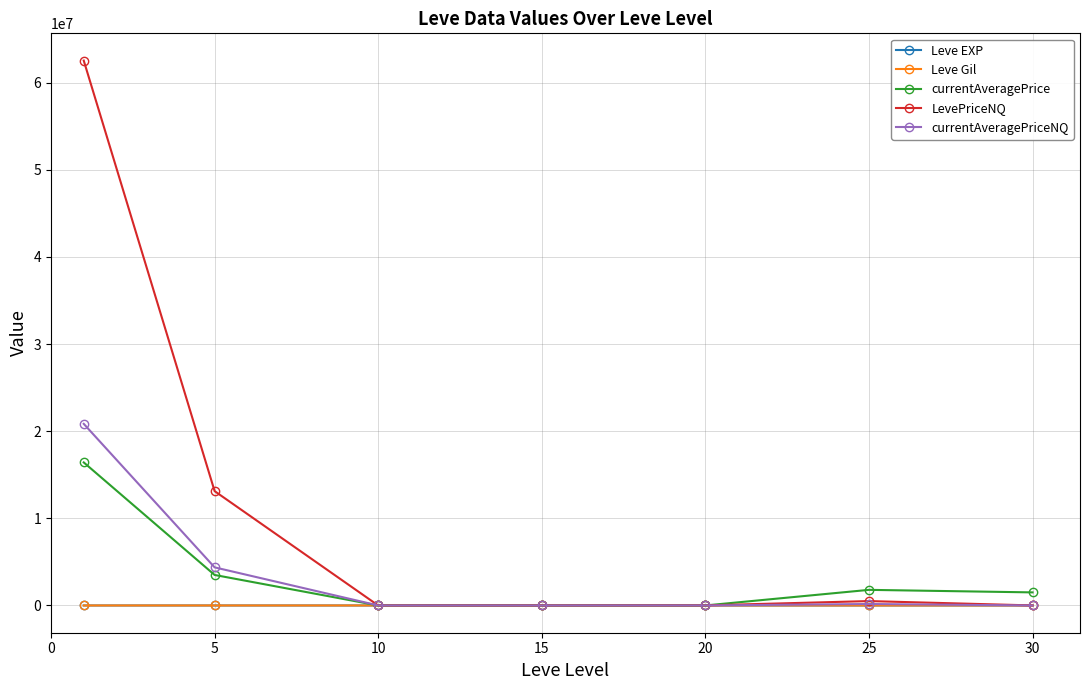

What is the maximum value for currentAveragePriceNQ?

20847950.3